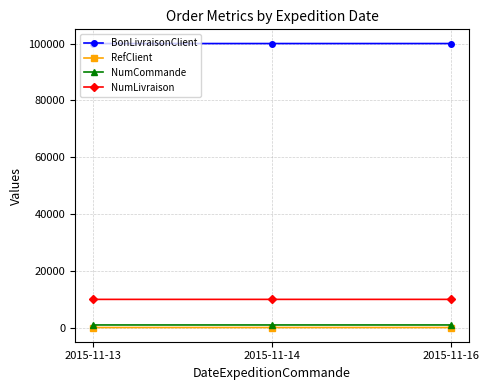

True or false: NumCommande has a value of 1004 at 2015-11-16.

True